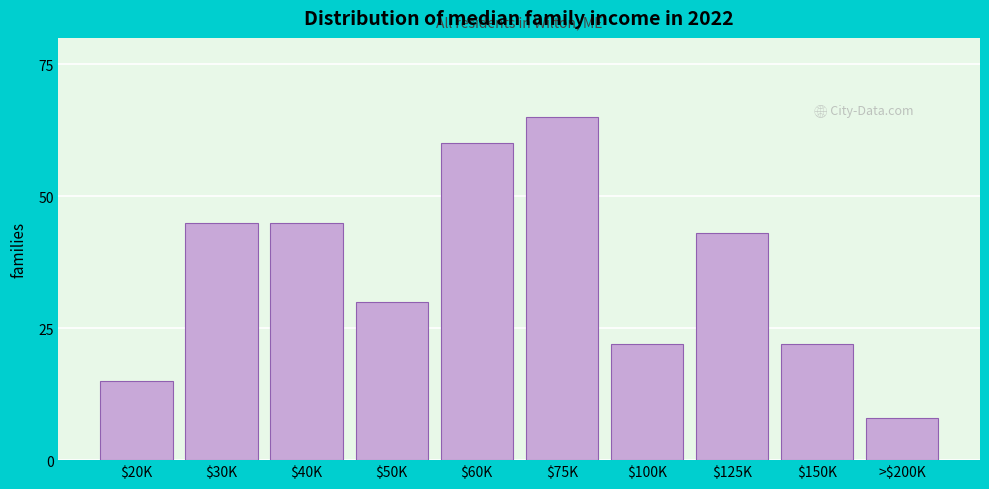

Reading right to left, transcribe all the data shown in this chart.

8	22	43	22	65	60	30	45	45	15